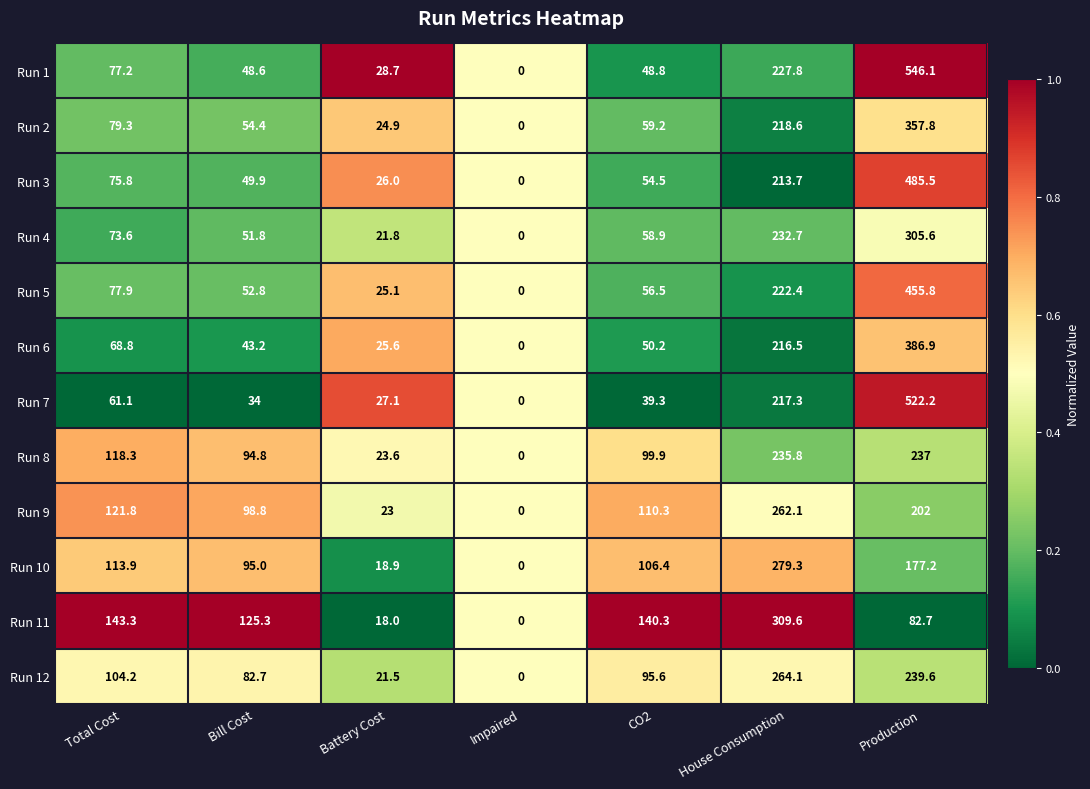

What is the total value across all series at House Consumption?

2899.9